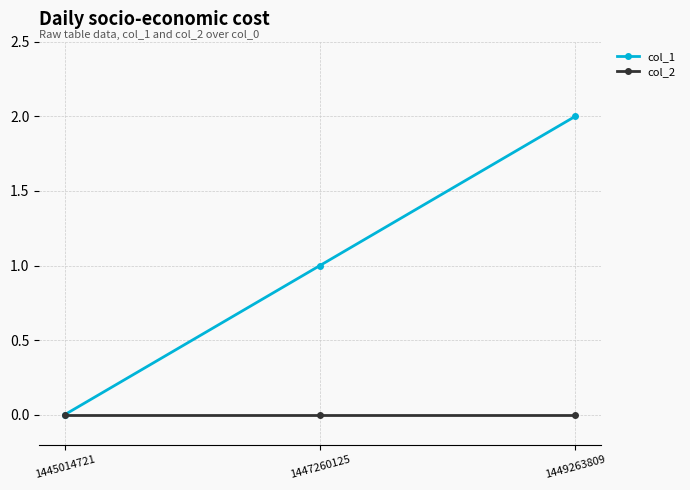

Which category has the lowest value in the col_1 series?

1445014721